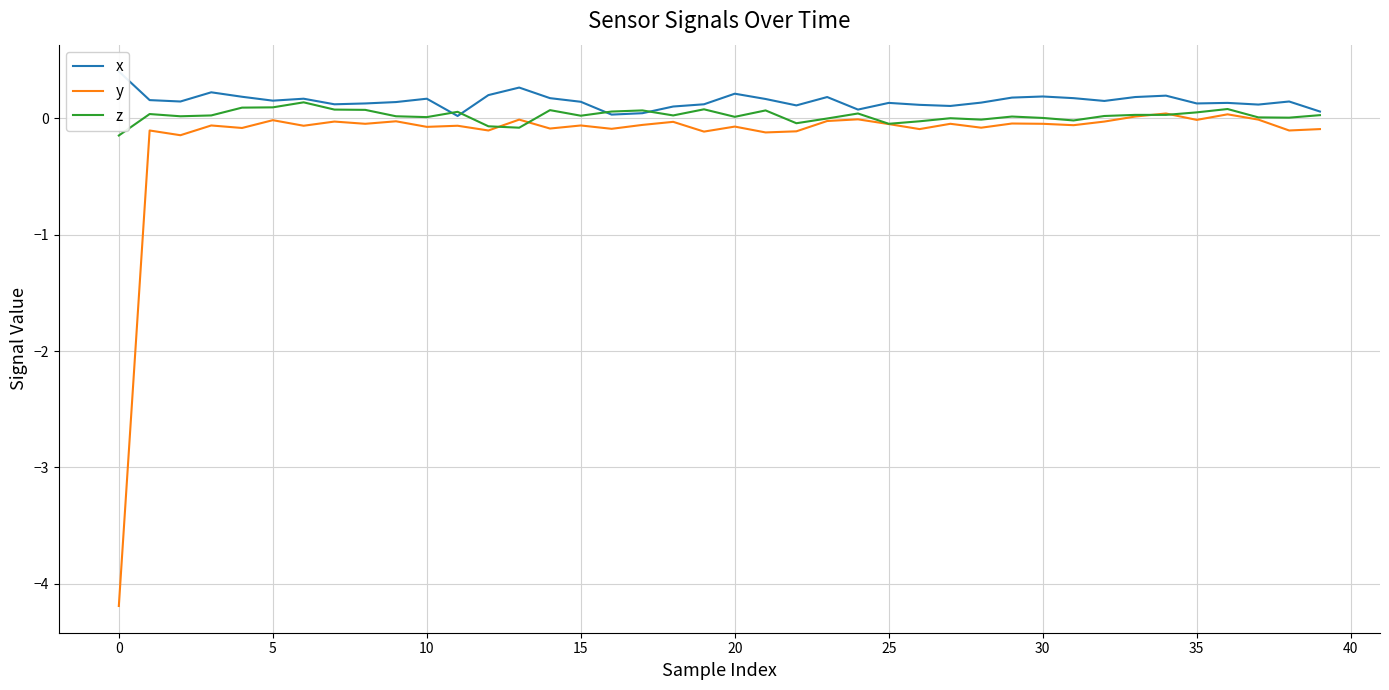

Is this an area chart (filled region under the line)?

No